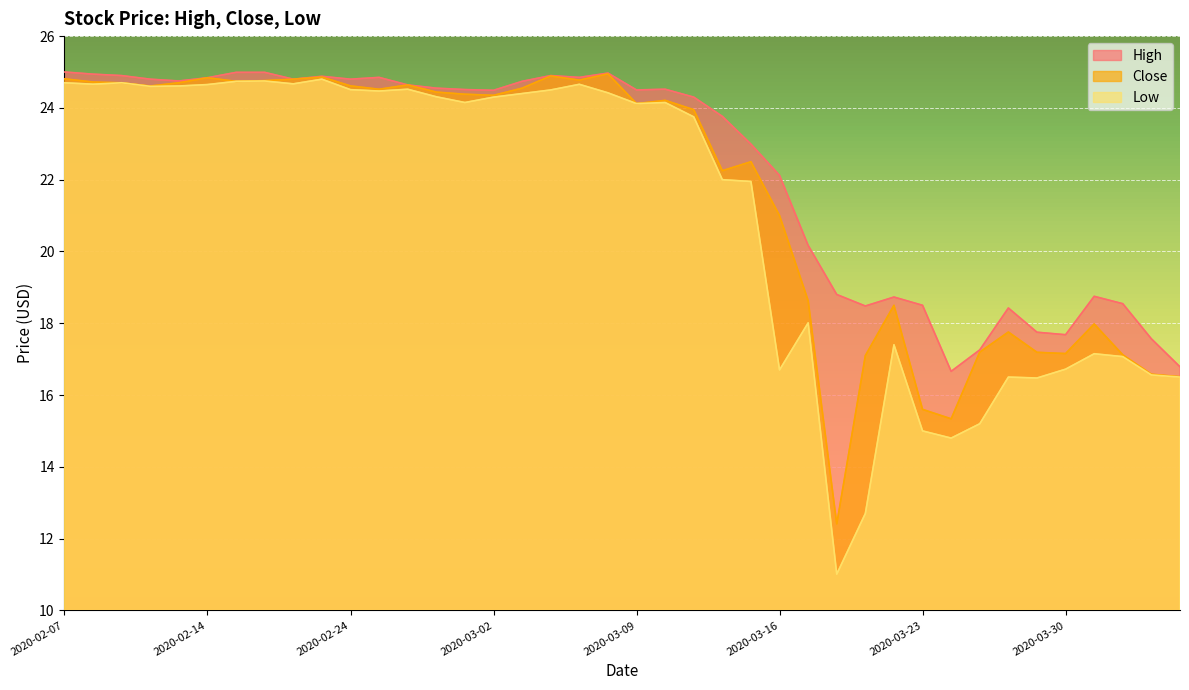

List the series in order of their overall mean, lowest first.

Low, Close, High